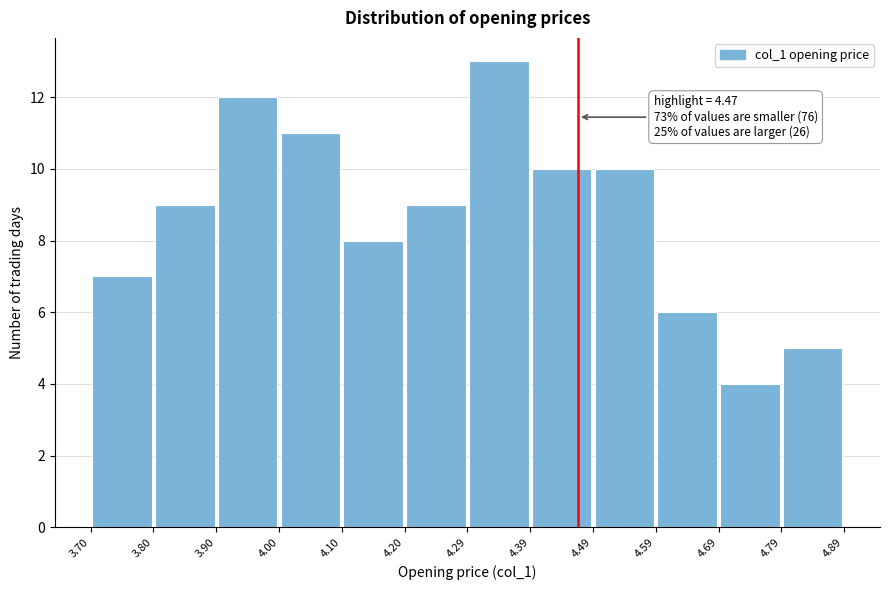

Over which range of the x-axis is the bar tallest?

4.29 to 4.39